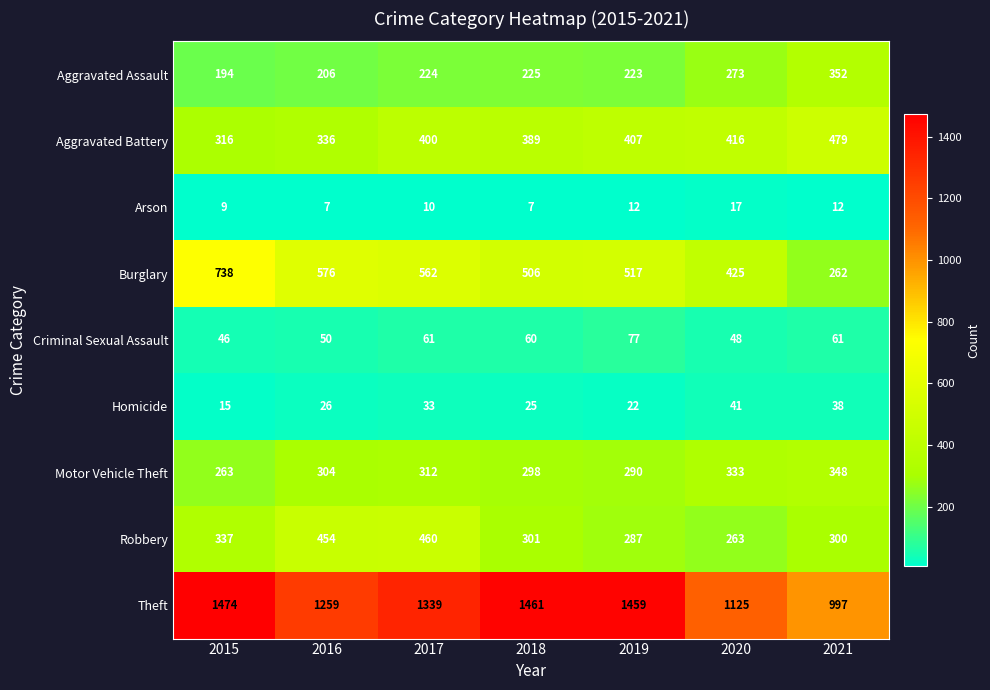

What is the difference between the maximum and minimum values in the Robbery series?

197